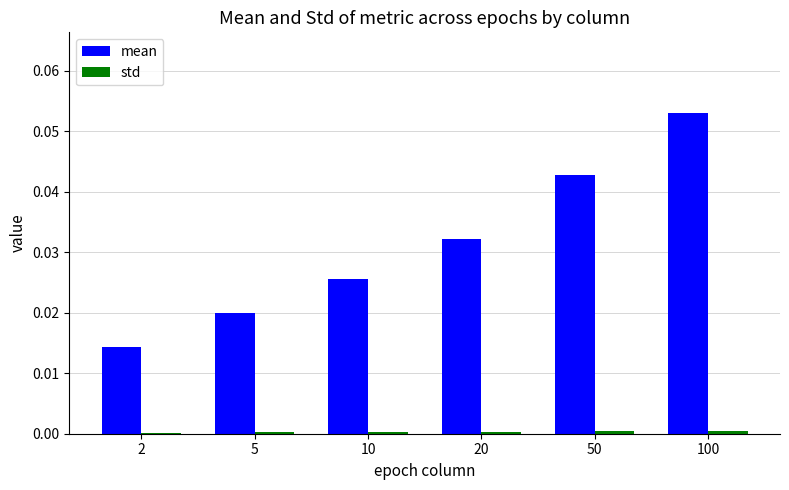

True or false: mean has a value of 0.0 at 2.

True